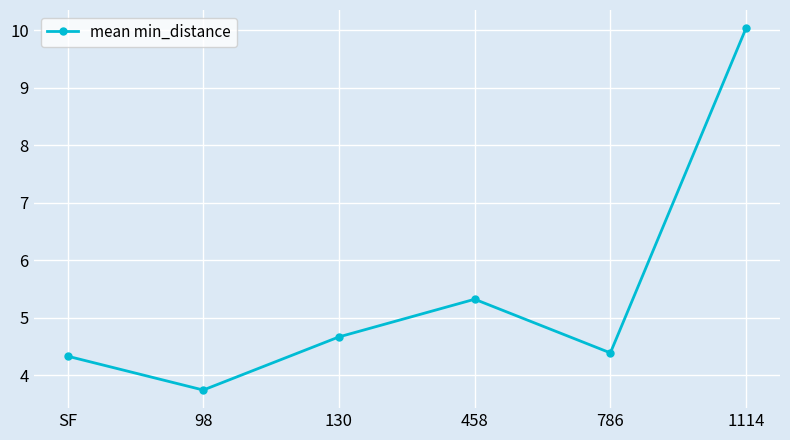

Where is the data nearest to the value 6?

458